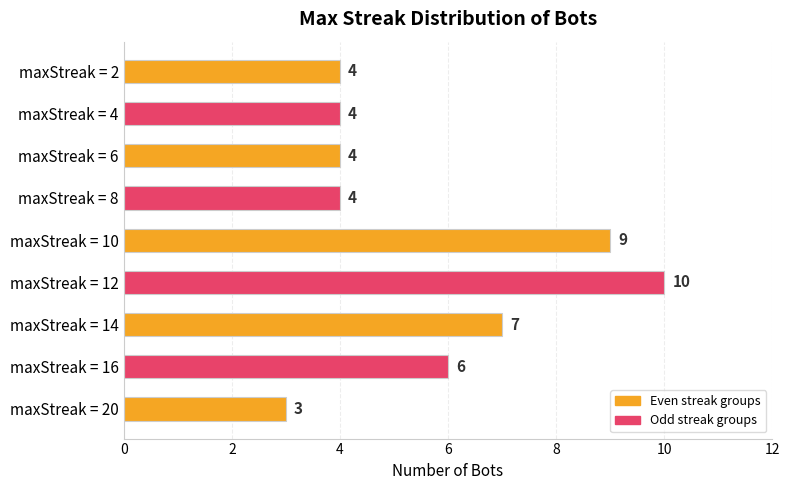

Reading top to bottom, list all the values displayed in this chart.

4	4	4	4	9	10	7	6	3